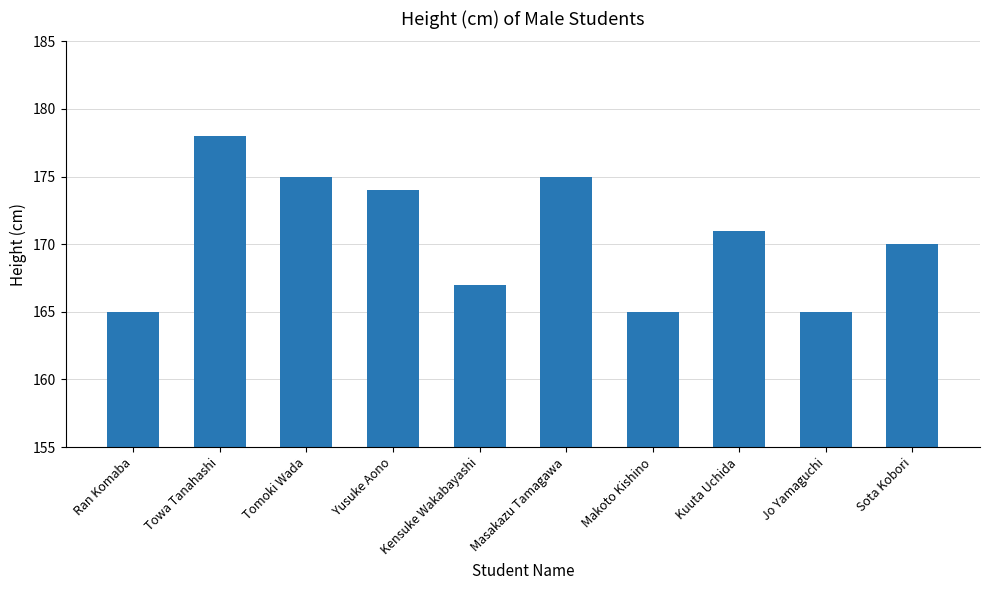

The value at Kensuke Wakabayashi is 167. True or false?

True